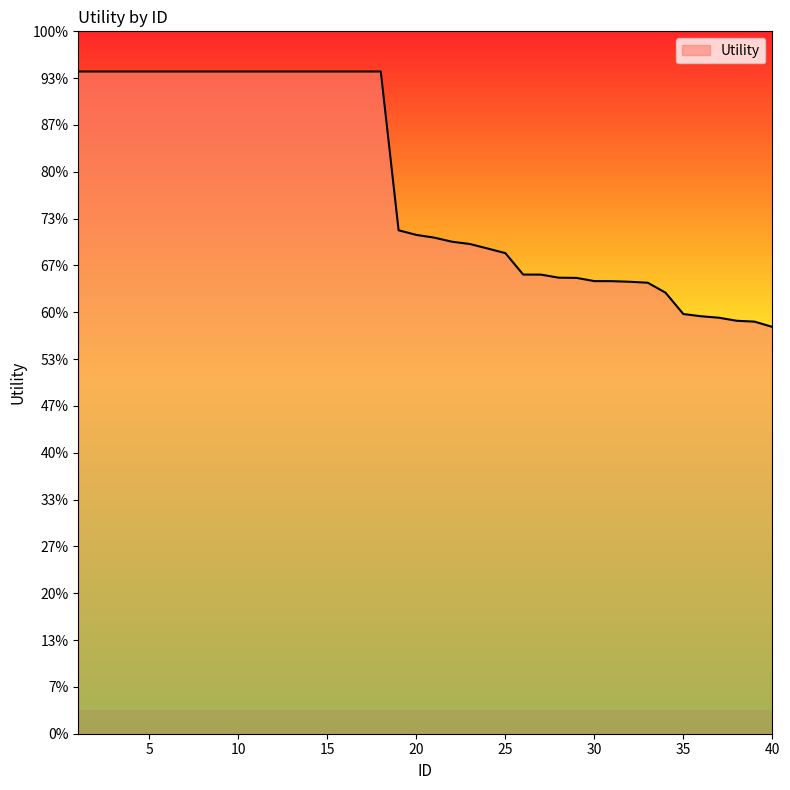

Reading left to right, what are all the values shown in this chart?

1.4	1.4	1.4	1.4	1.4	1.4	1.4	1.4	1.4	1.4	1.4	1.4	1.4	1.4	1.4	1.4	1.4	1.4	1.1	1.1	1.1	1.1	1.0	1.0	1.0	1.0	1.0	1.0	1.0	1.0	1.0	1.0	1.0	0.9	0.9	0.9	0.9	0.9	0.9	0.9